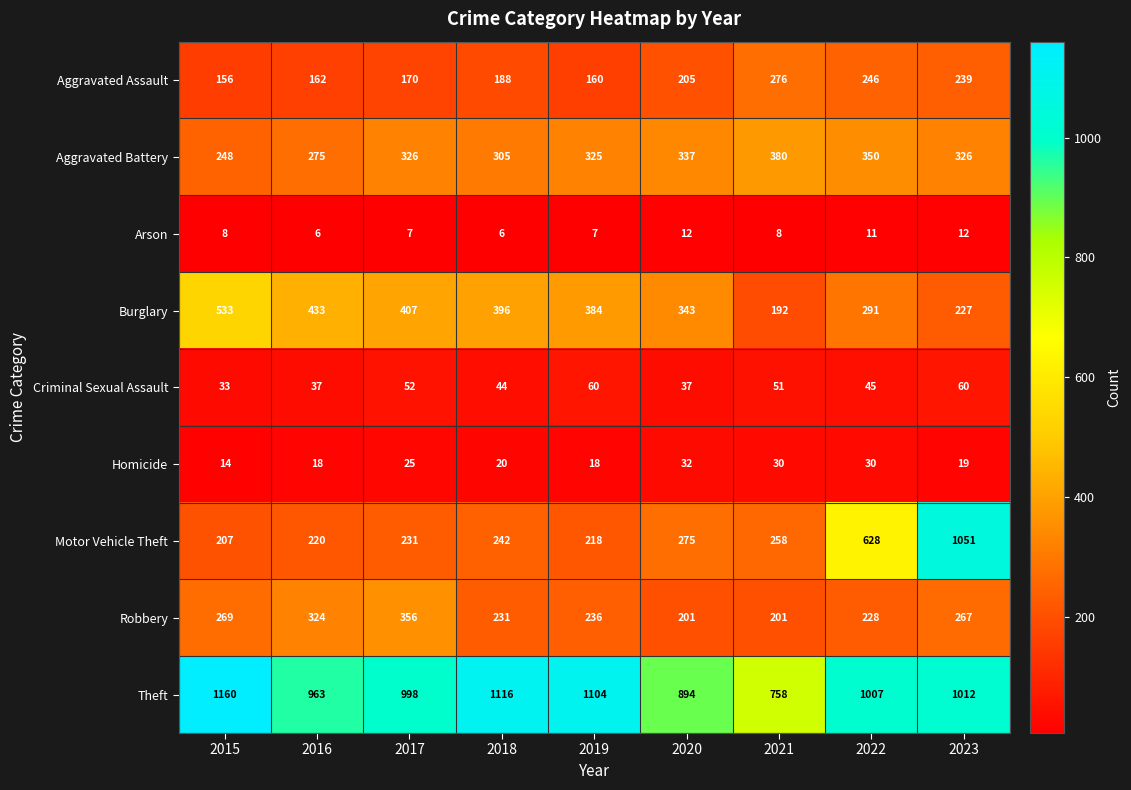

The value of Theft at 2023 is 1792. True or false?

False